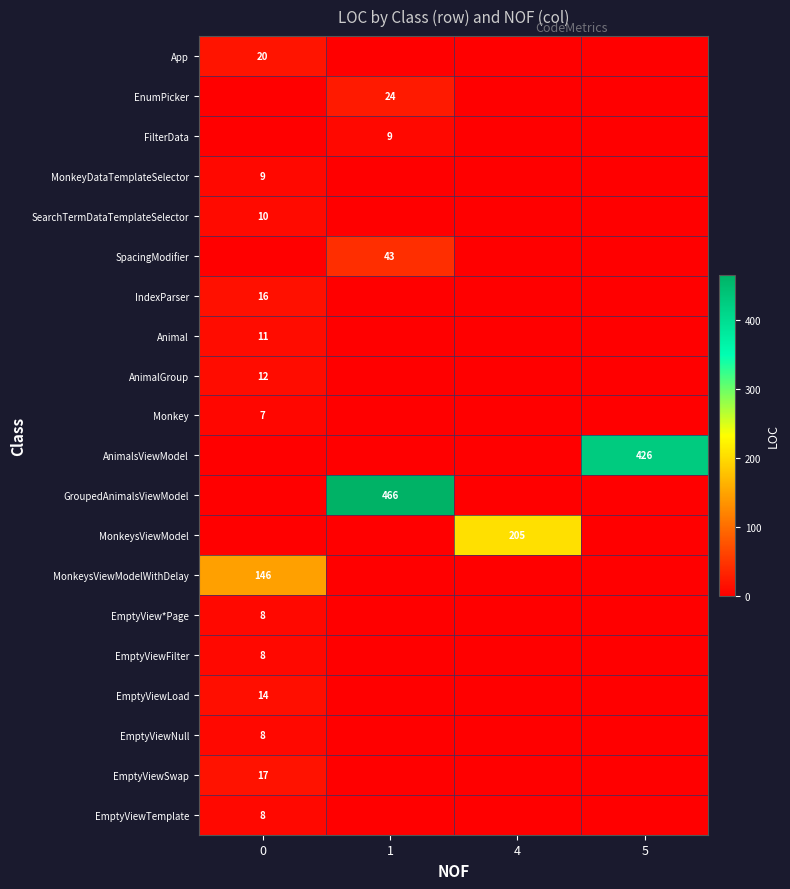

What is the maximum value shown in the chart?

466